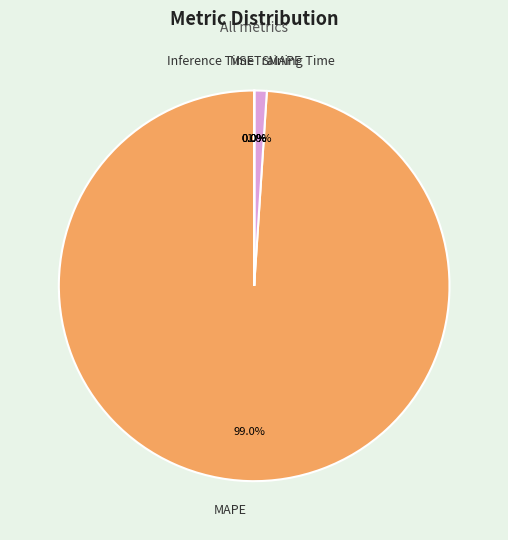

Does MAPE represent more than half of the total?

Yes